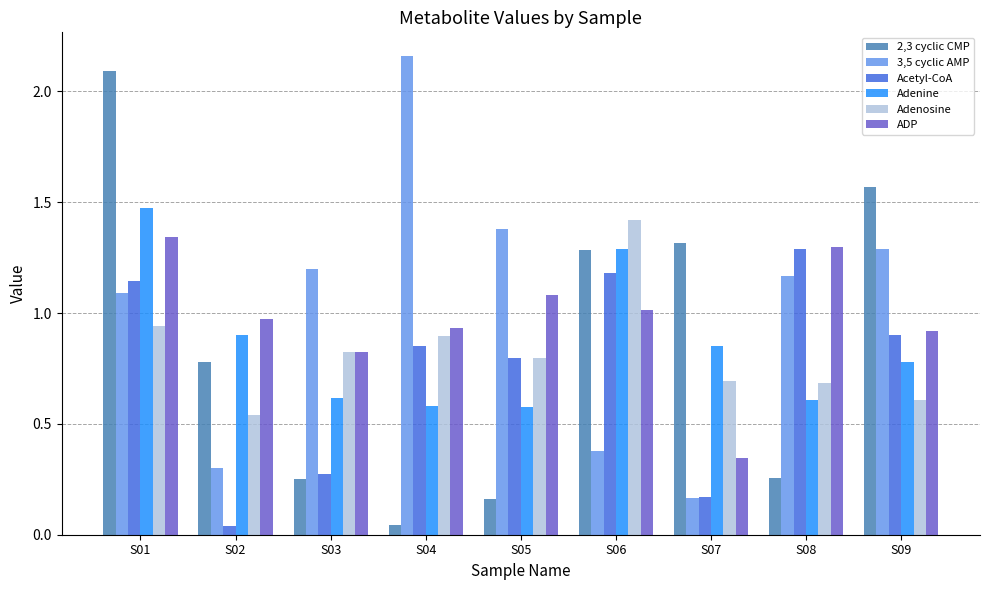

True or false: Adenosine has a value of 0.6 at S01.

False